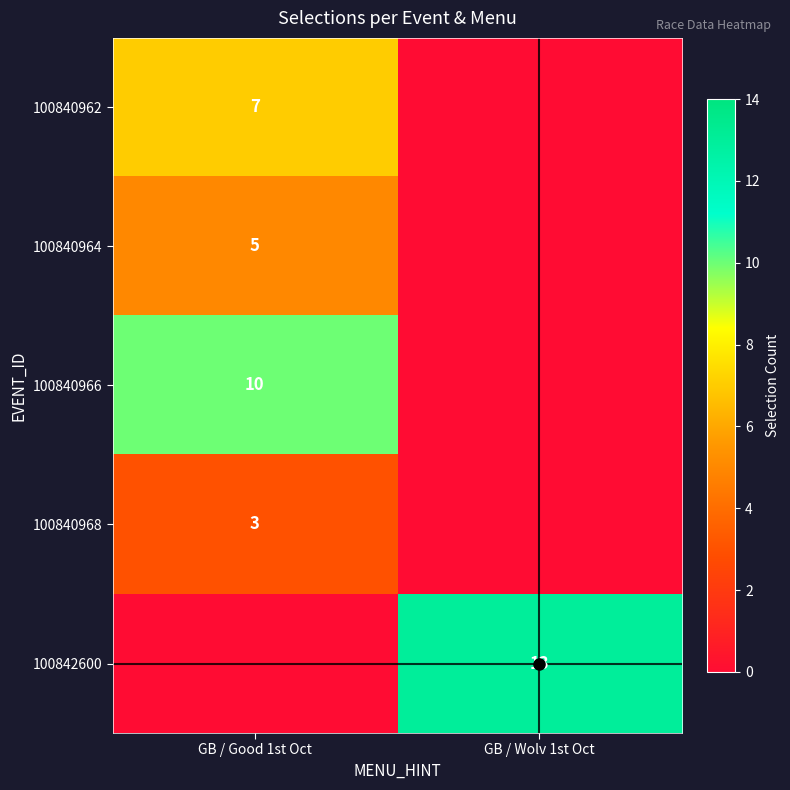

At which category is the sum across all series the highest?

GB / Good 1st Oct